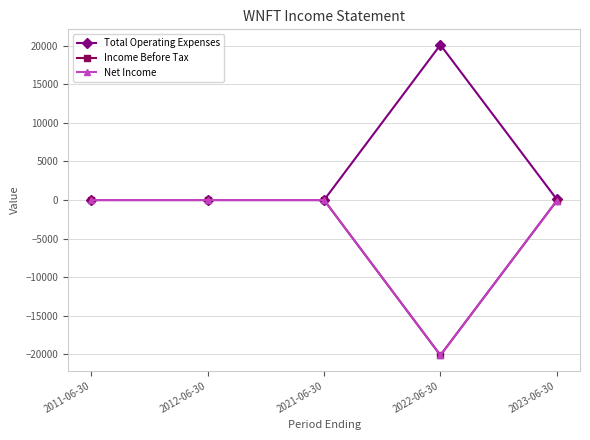

Which series has the largest total across all categories?

Total Operating Expenses